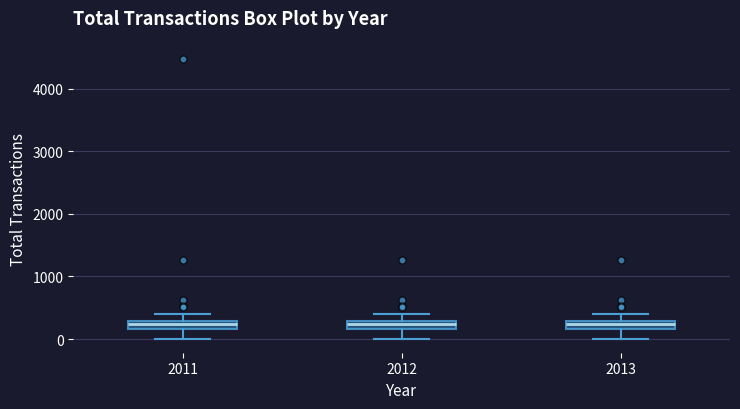

Where does the upper whisker of the box at x = 2013 end on the y-axis? The values are not printed on the chart, so give them approximately, as read against the axis.

400